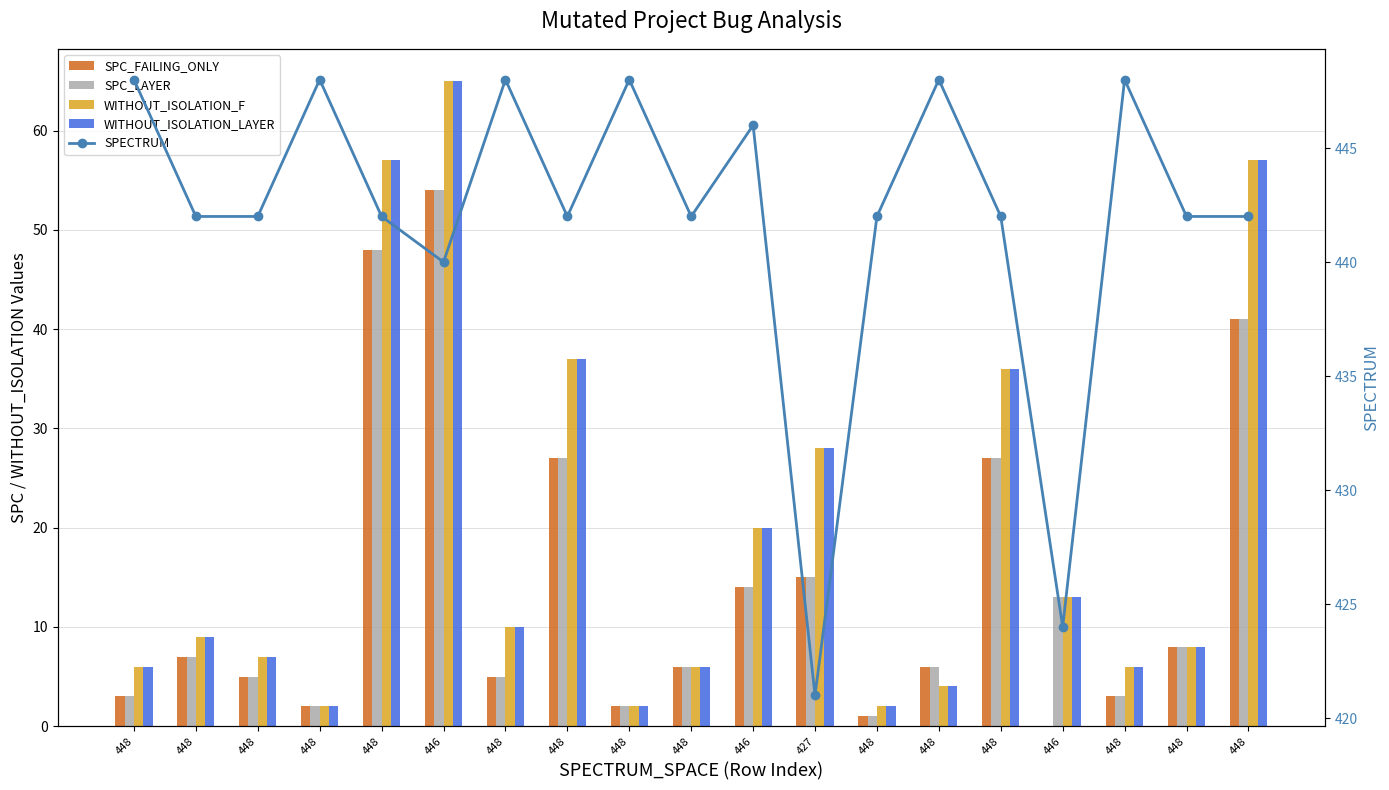

How many groups of bars are there?

19